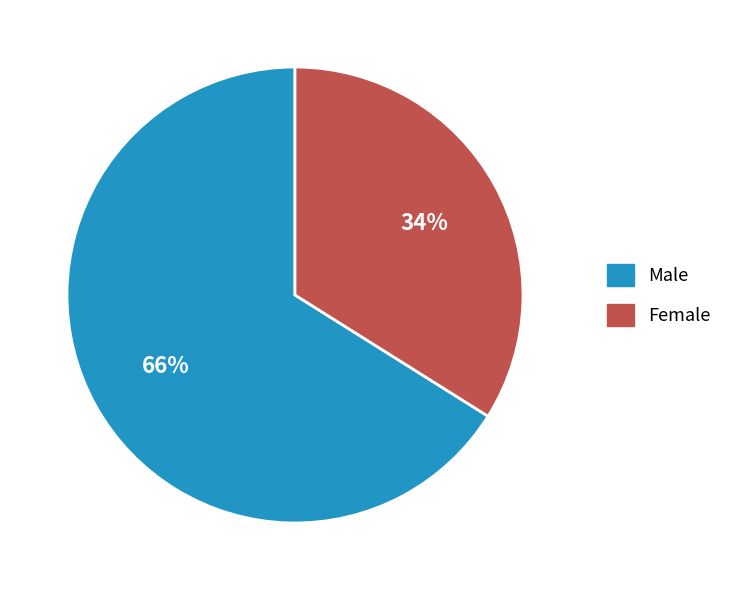

Count the number of slices in the pie.

2